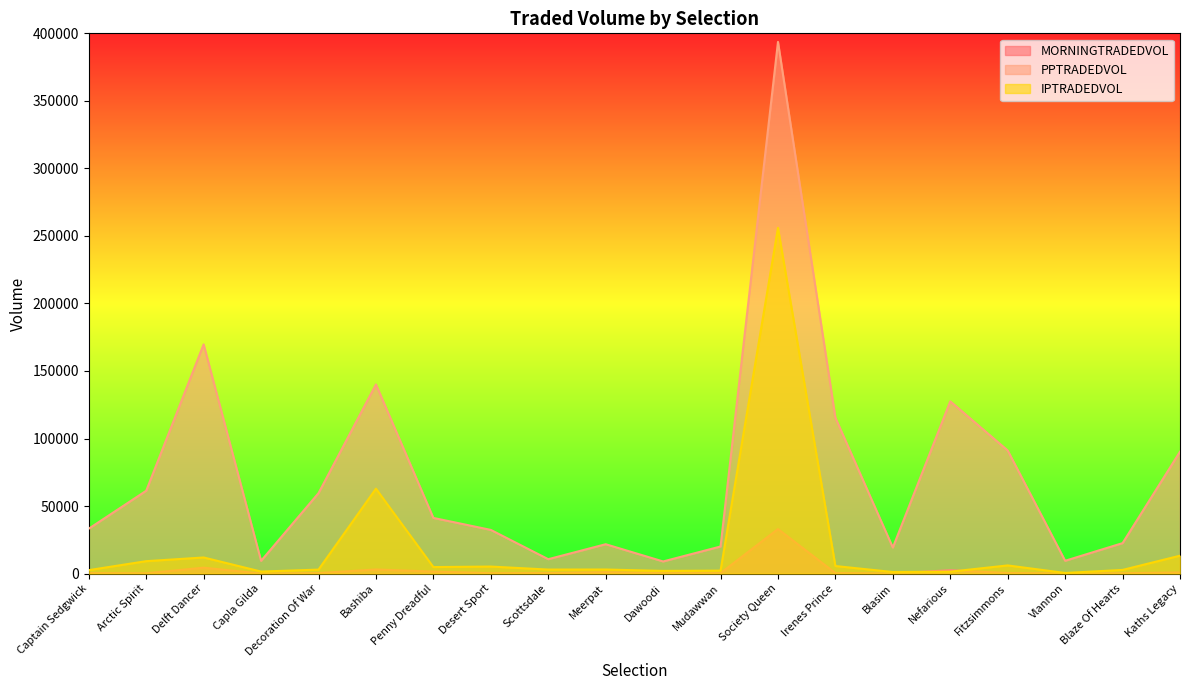

How many interior local peaks does the PPTRADEDVOL series have?

5